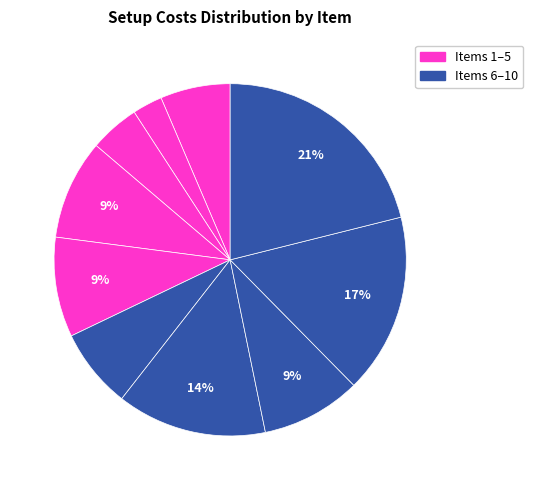

How many segments does this pie chart have?

10